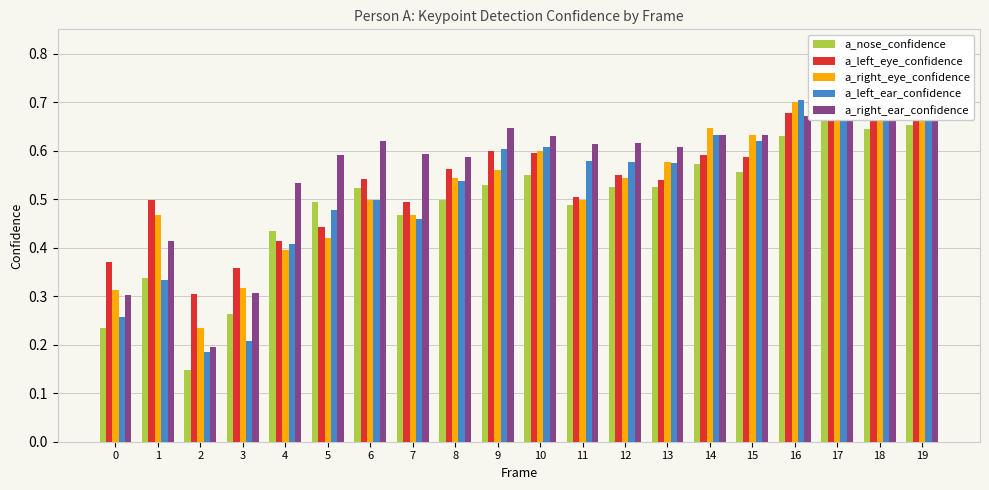

Which series has the largest total across all categories?

a_right_ear_confidence